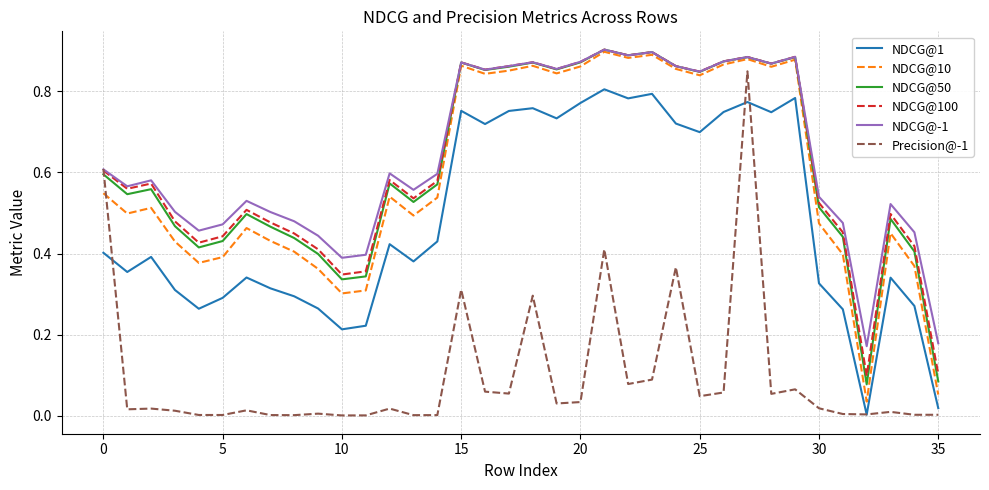

True or false: NDCG@-1 and NDCG@1 cross at least once.

False